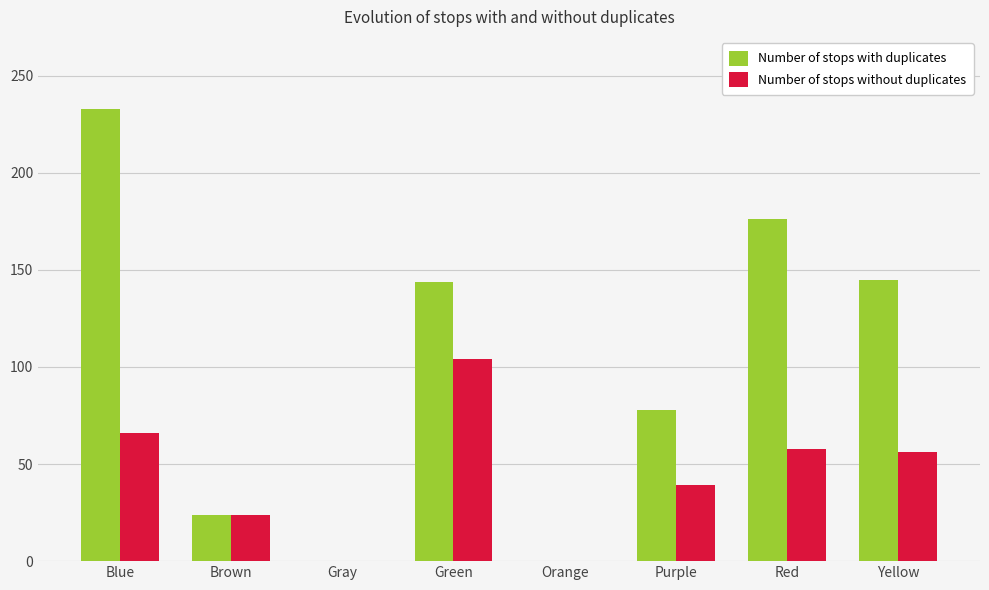

Which series has the widest spread of values?

Number of stops with duplicates